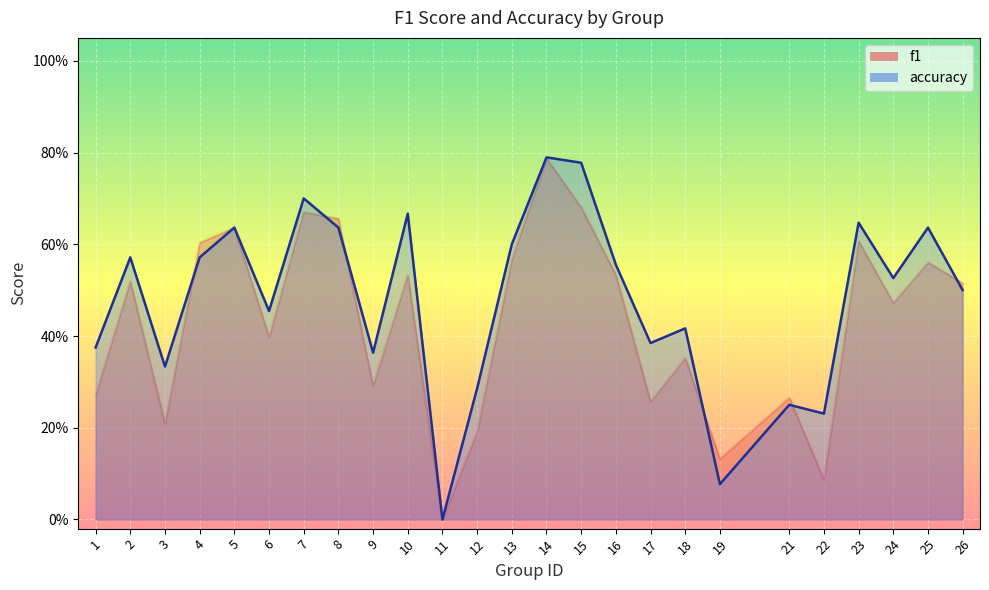

Which category has the highest value across all series?

14